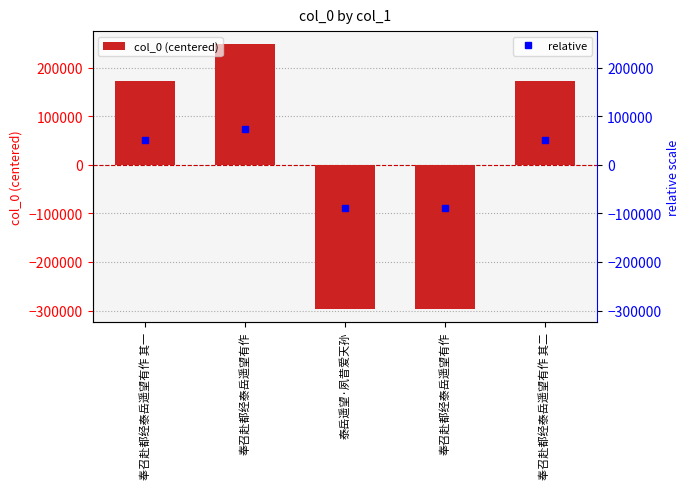

Is it true that the value at 奉召赴都经泰岳遥望有作 is 164203.0?

False